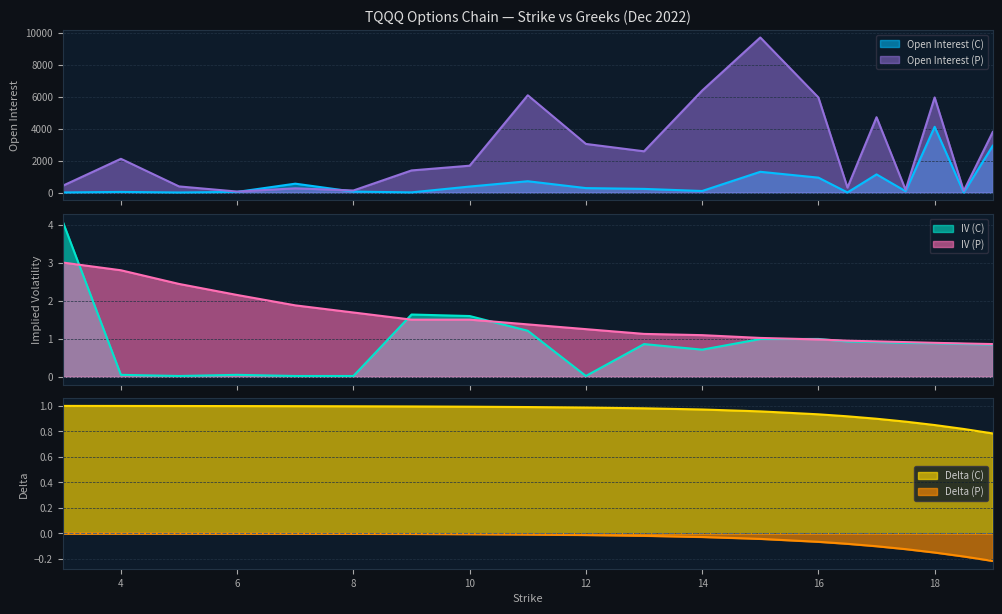

What is the sum of all Open Interest (C) values?

12886